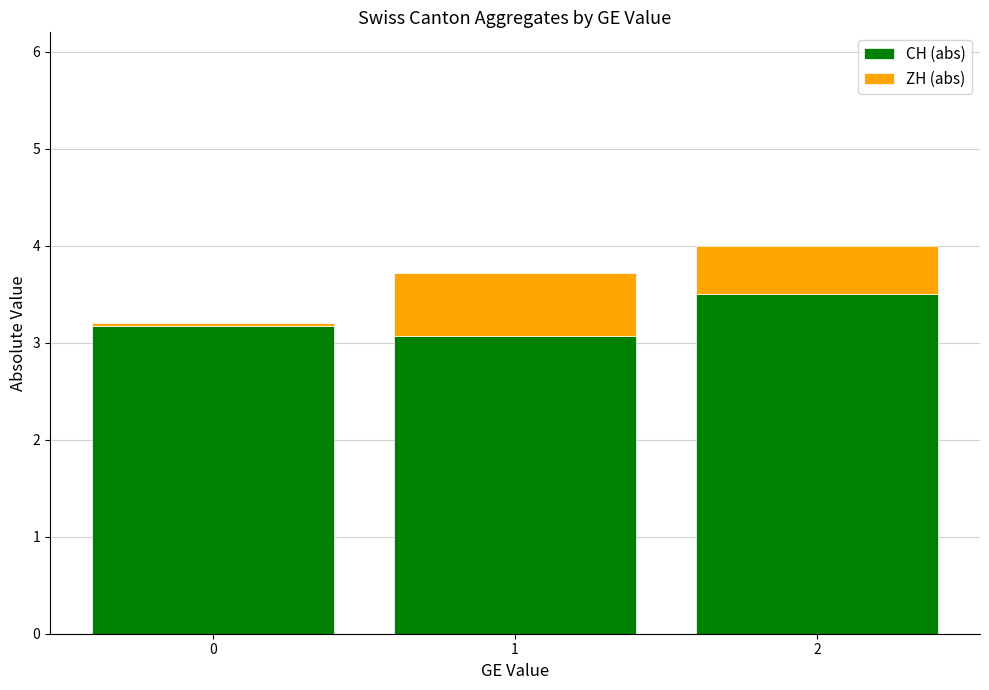

At which label does CH (abs) reach its minimum?

1